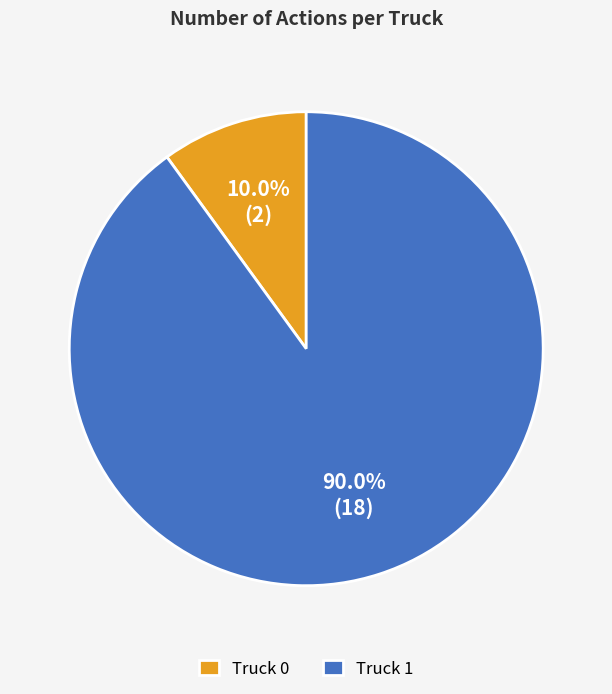

What percentage is the Truck 1 slice, to the nearest percent?

90%